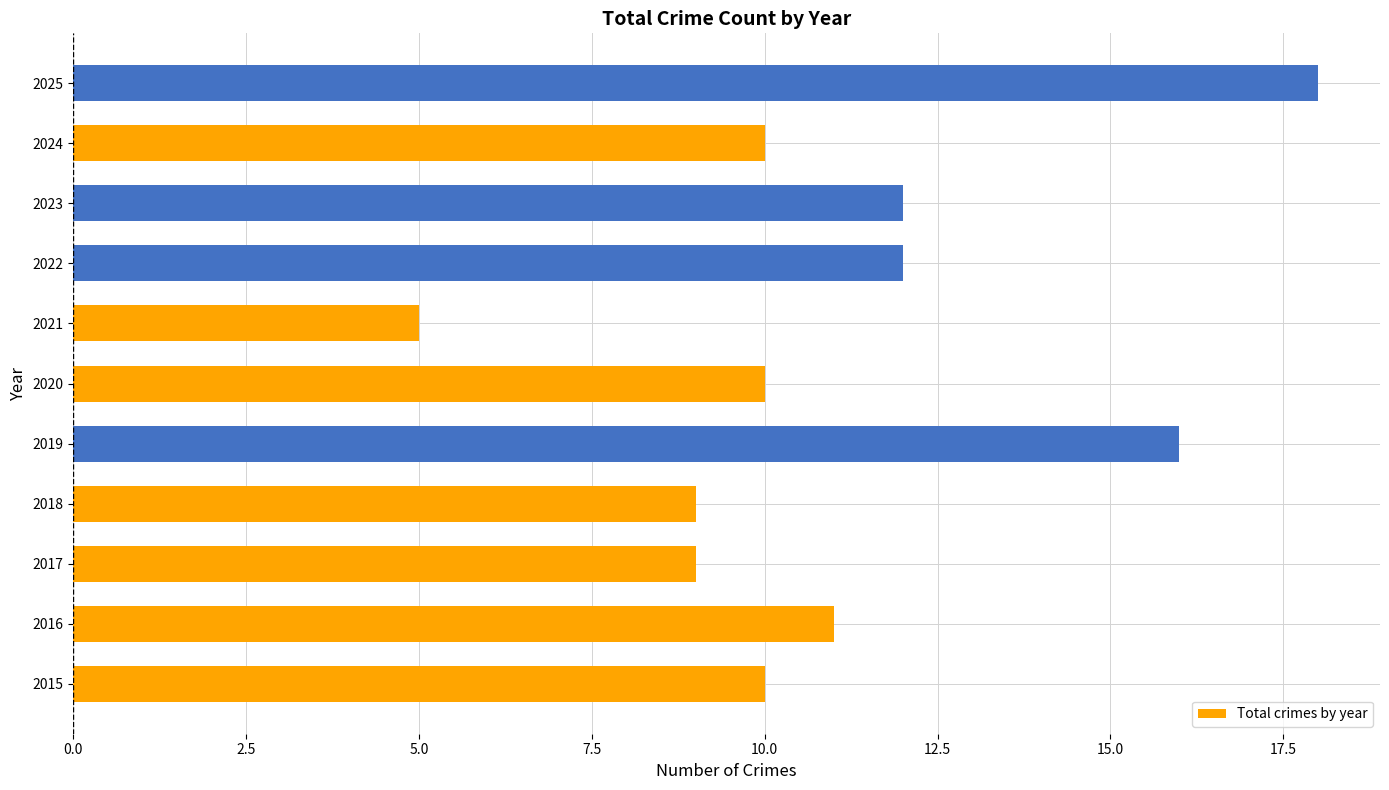

What is the ratio of the value at 2021 to the value at 2020?

0.5